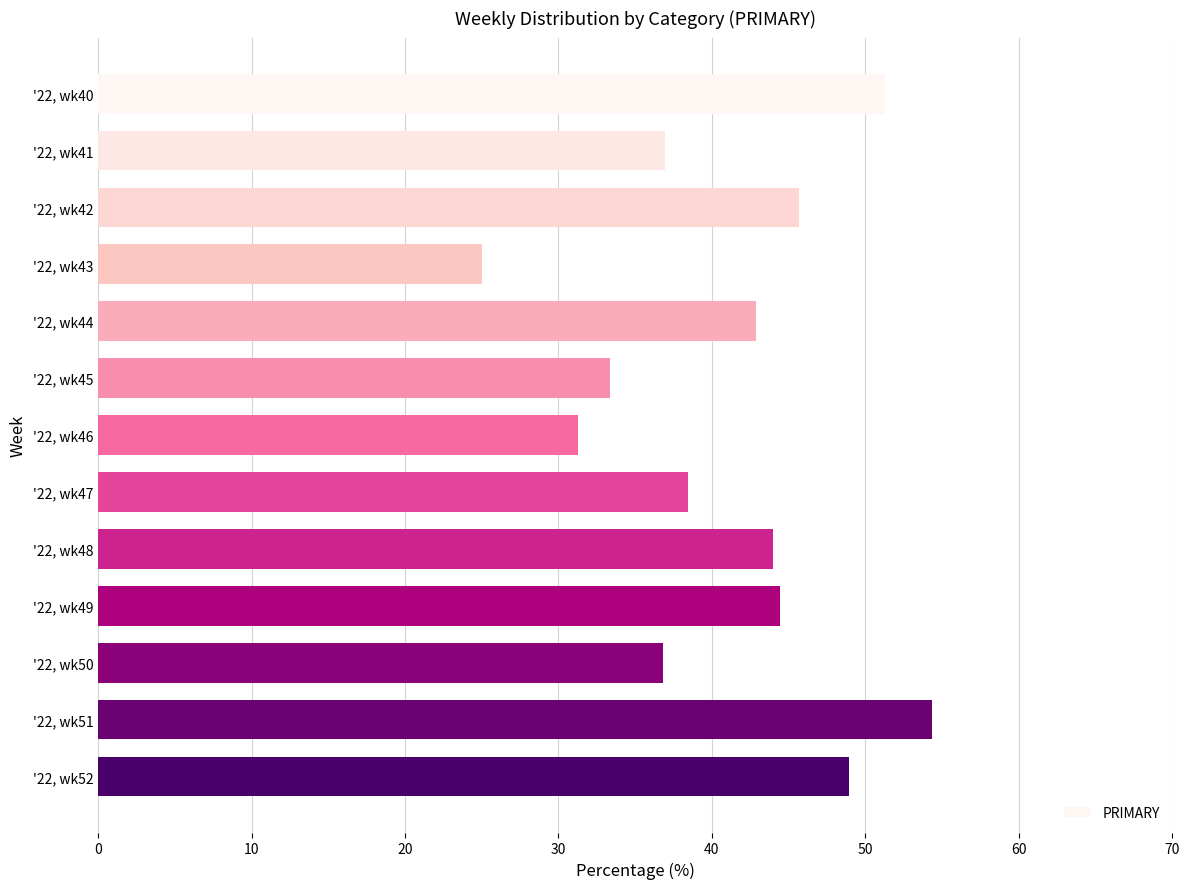

Are the bars grouped side by side (vs. stacked)?

No